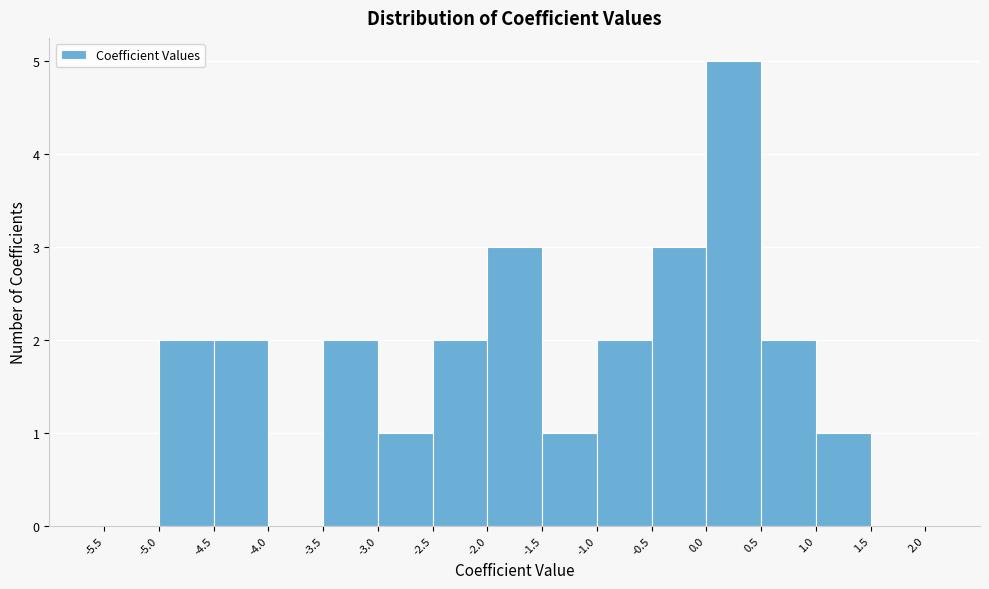

Reading left to right, list every bar in this chart as the range it spans on the x-axis followed by its height. The values are not printed on the chart, so give them approximately, as read against the axis.

-5.5 to -5.0: 0
-5.0 to -4.5: 2
-4.5 to -4.0: 2
-4.0 to -3.5: 0
-3.5 to -3.0: 2
-3.0 to -2.5: 1
-2.5 to -2.0: 2
-2.0 to -1.5: 3
-1.5 to -1.0: 1
-1.0 to -0.5: 2
-0.5 to 0.0: 3
0.0 to 0.5: 5
0.5 to 1.0: 2
1.0 to 1.5: 1
1.5 to 2.0: 0